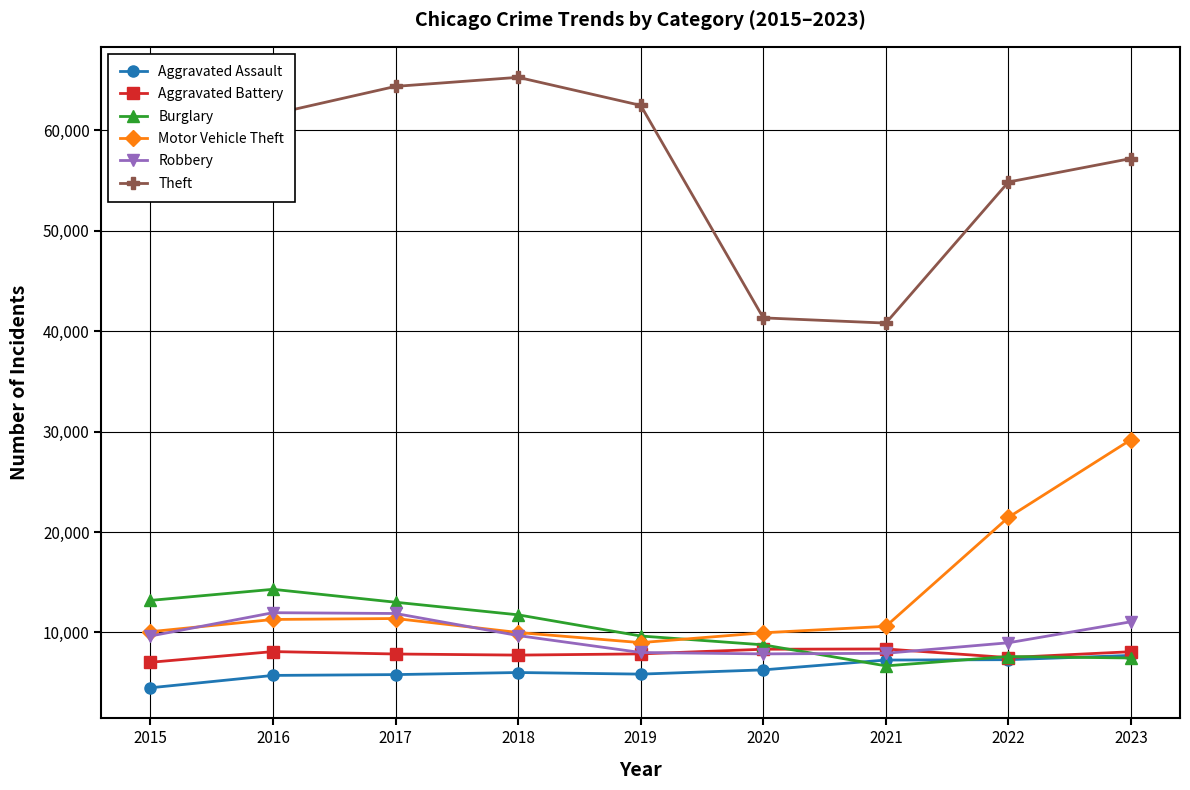

Read the Robbery value at 2022.

8963